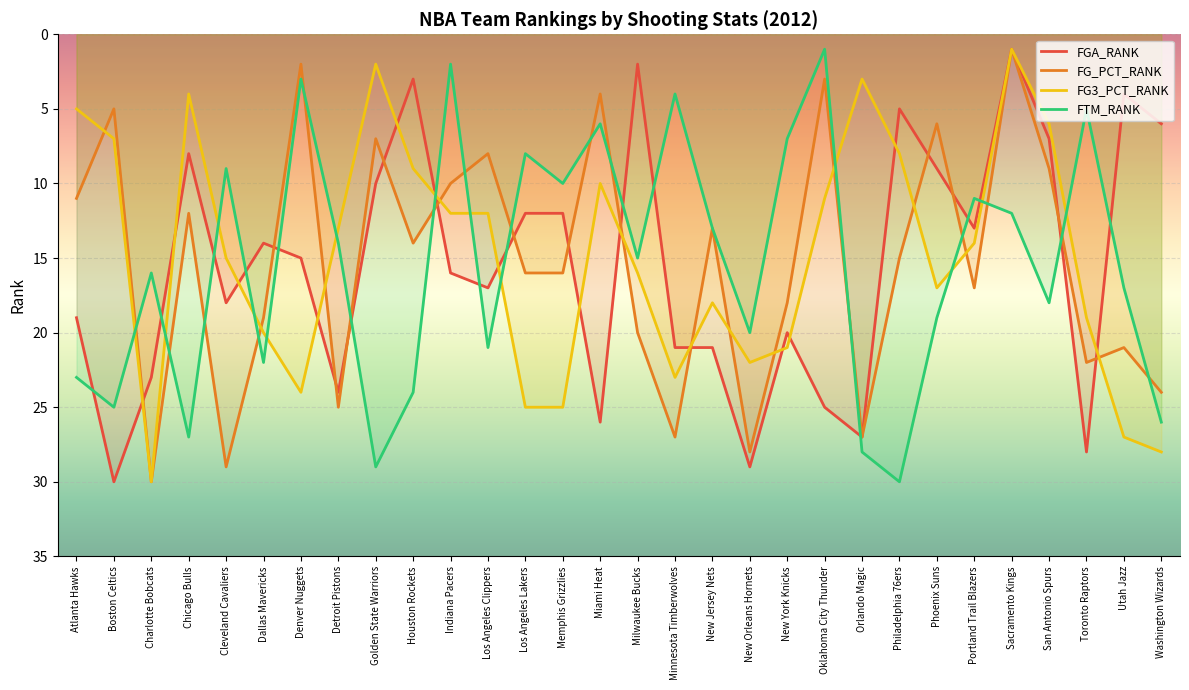

List the series in order of their peak value, lowest first.

FGA_RANK, FG_PCT_RANK, FG3_PCT_RANK, FTM_RANK